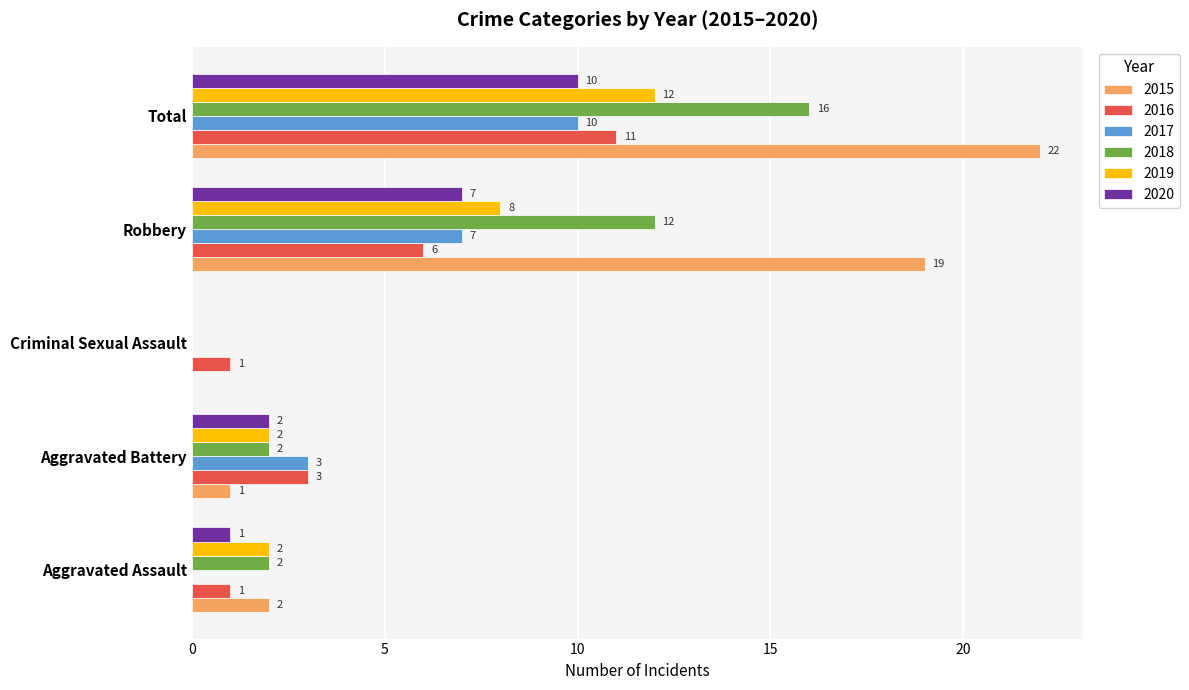

At which label is 2016 closest to 6?

Robbery